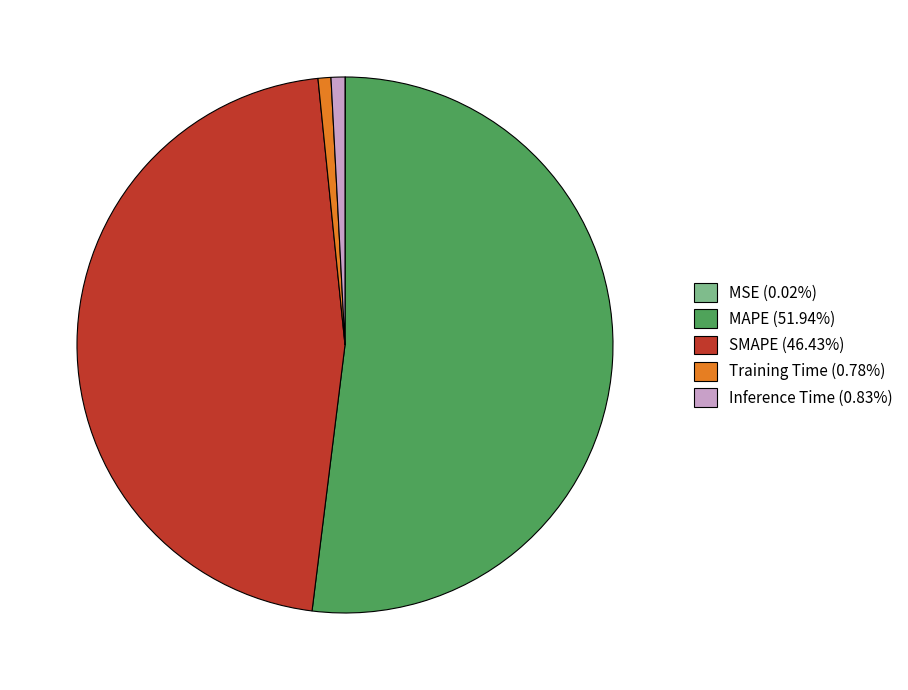

What is the ratio of the value at SMAPE (46.43%) to the value at MAPE (51.94%)?

0.9